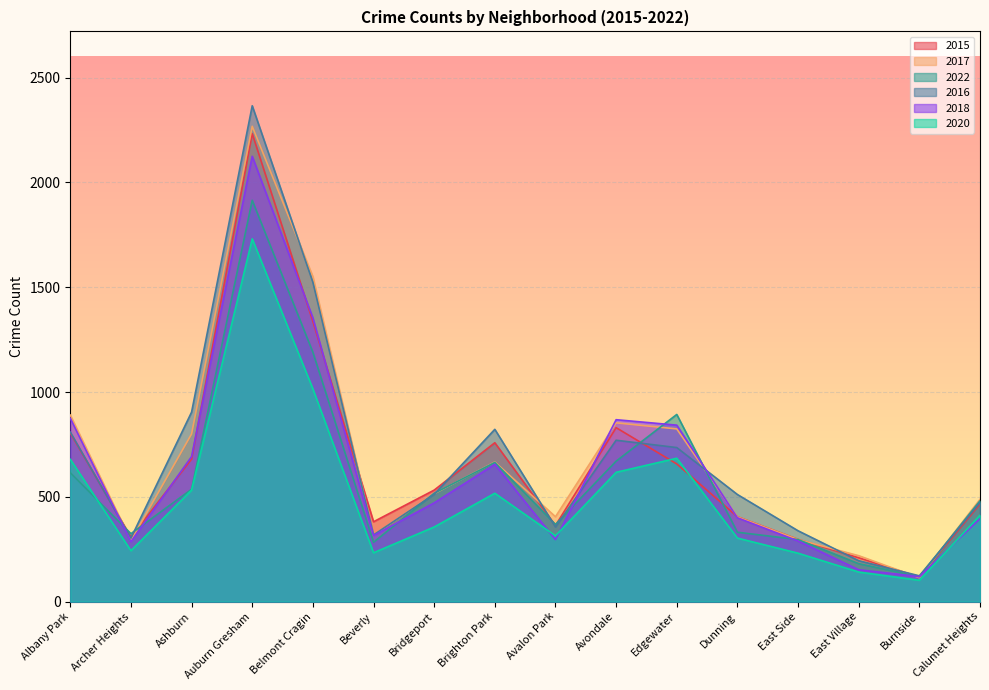

Where do 2016 and 2022 first cross each other?

Albany Park and Archer Heights